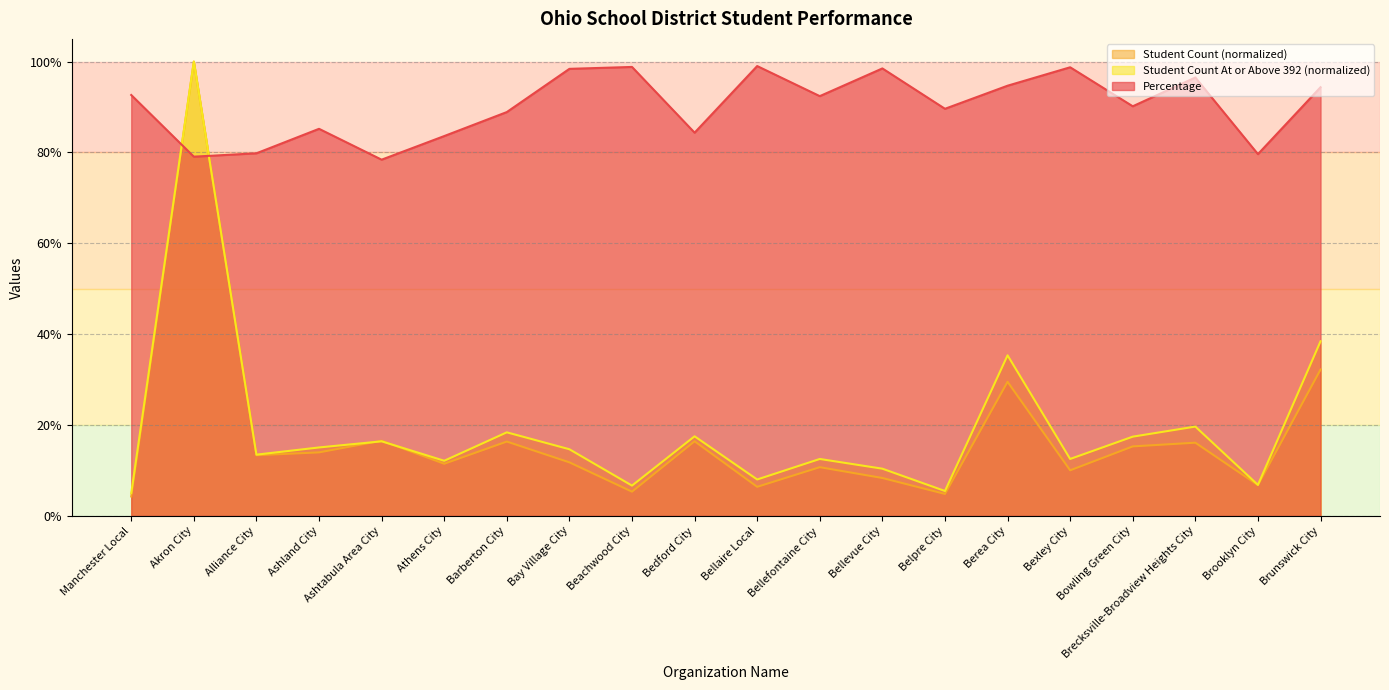

How many interior local peaks does the Student Count At or Above 392 series have?

7